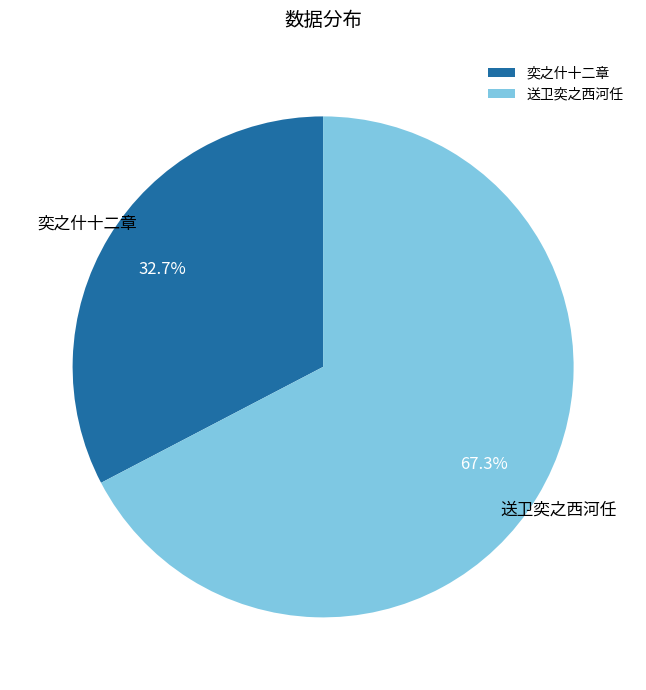

Between 送卫奕之西河任 and 奕之什十二章, which is larger?

送卫奕之西河任